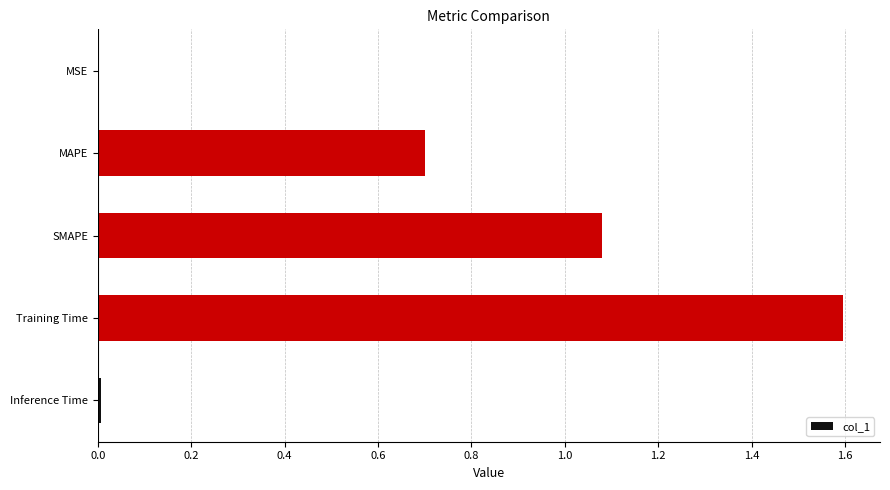

What is the greatest value displayed?

1.6